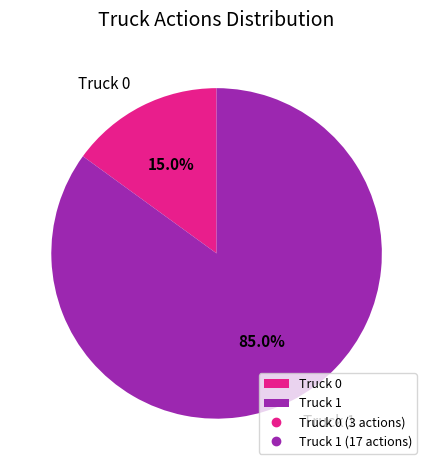

Which category has the biggest portion of the pie?

Truck 1